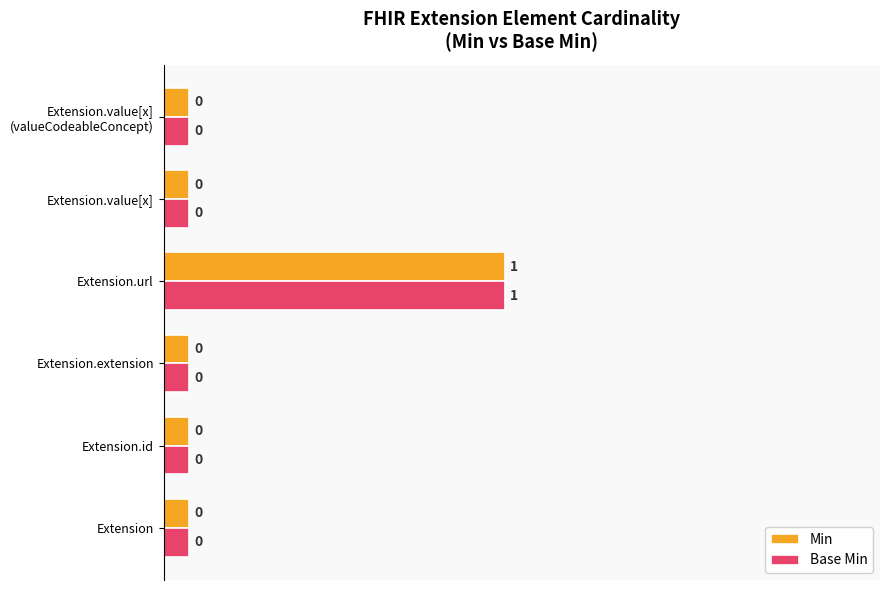

At which category is the sum across all series the highest?

Extension.url